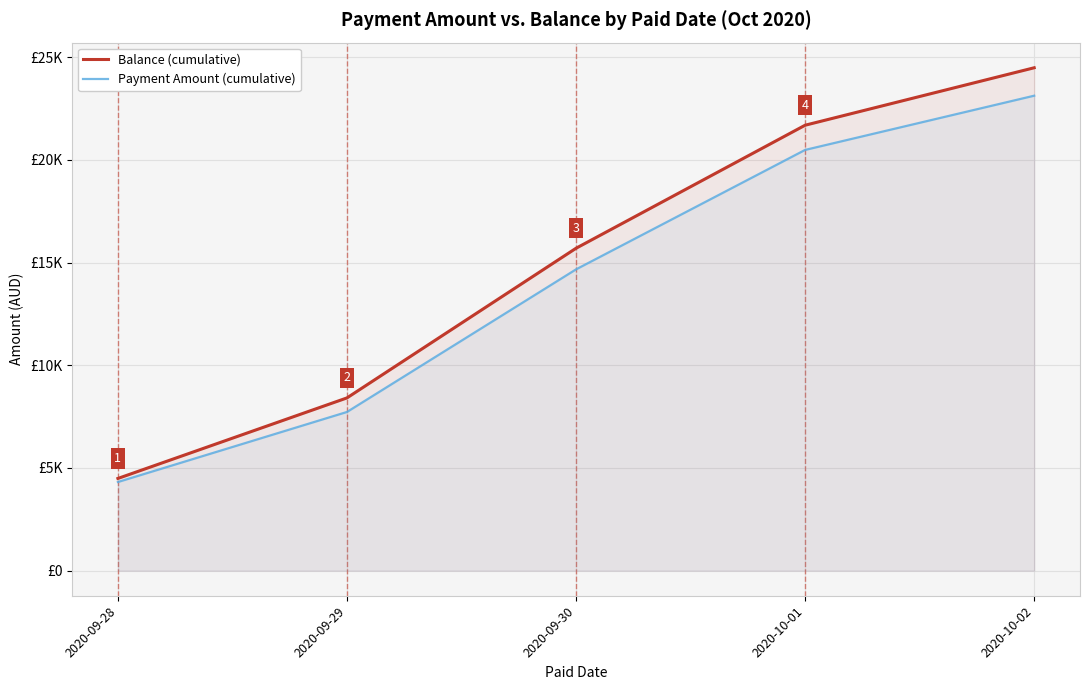

How many lines are shown in the chart?

2